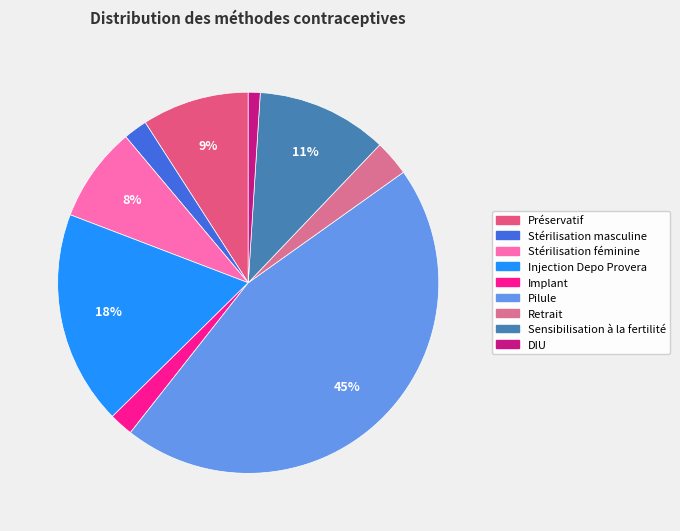

Which category has the smallest portion of the pie?

DIU